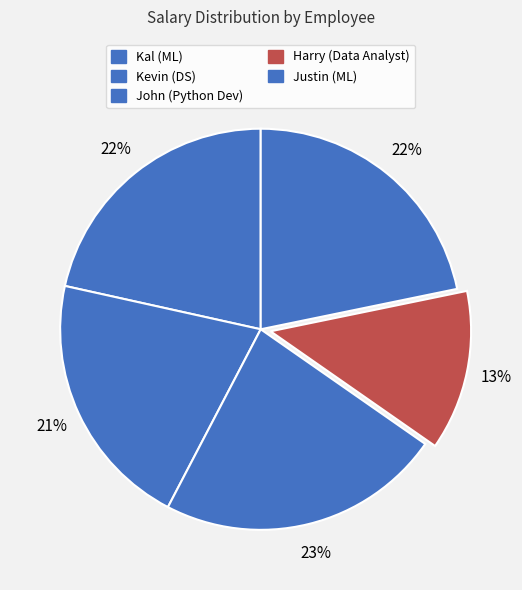

Which category has the biggest portion of the pie?

John (Python Dev)